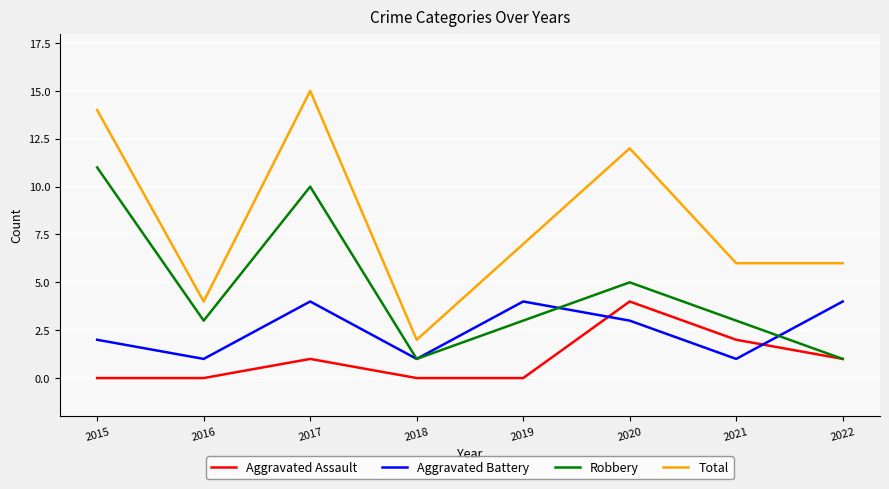

At how many categories does at least one series exceed 1?

8